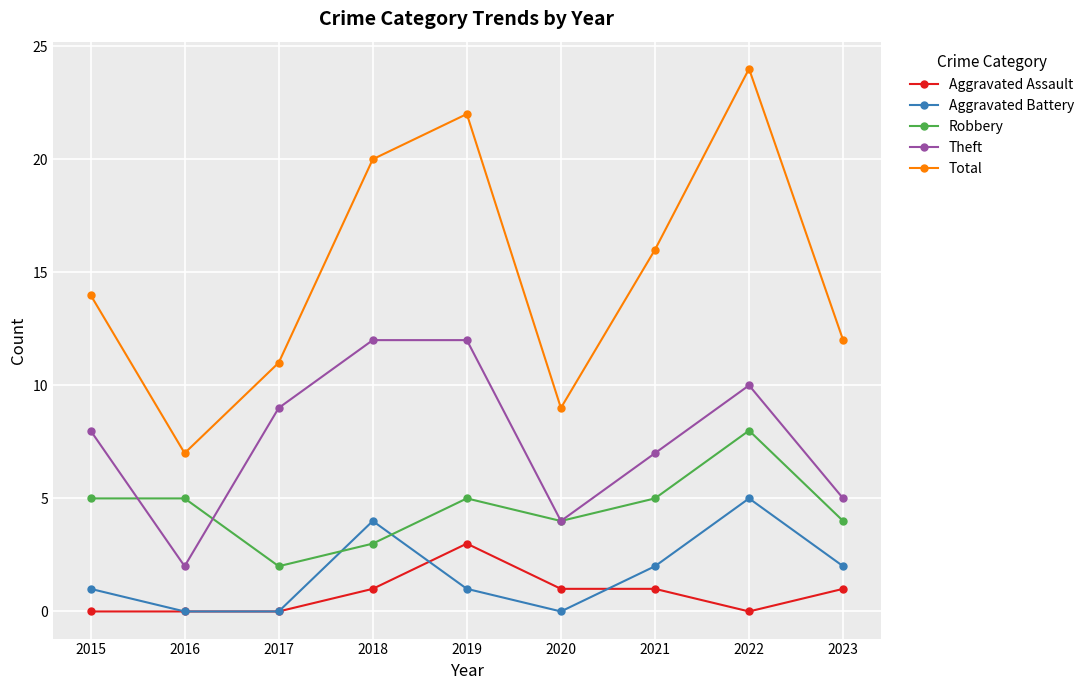

What is the value of the Aggravated Battery point at the 1st from the left?

1